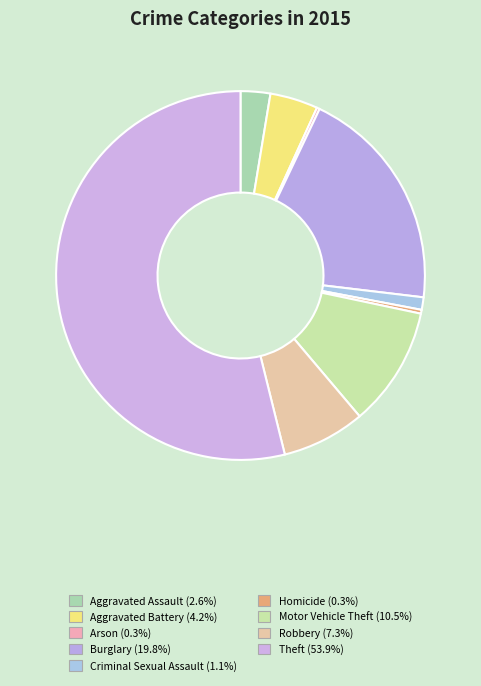

To the nearest percent, what is the difference between the largest and smallest slice percentages?

54%